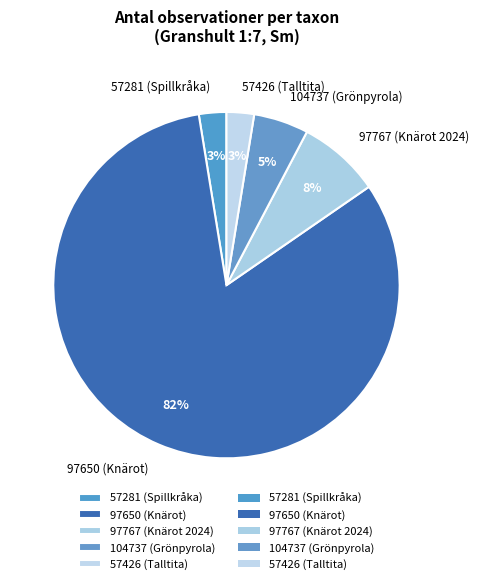

Between 57426 (Talltita) and 104737 (Grönpyrola), which is larger?

104737 (Grönpyrola)